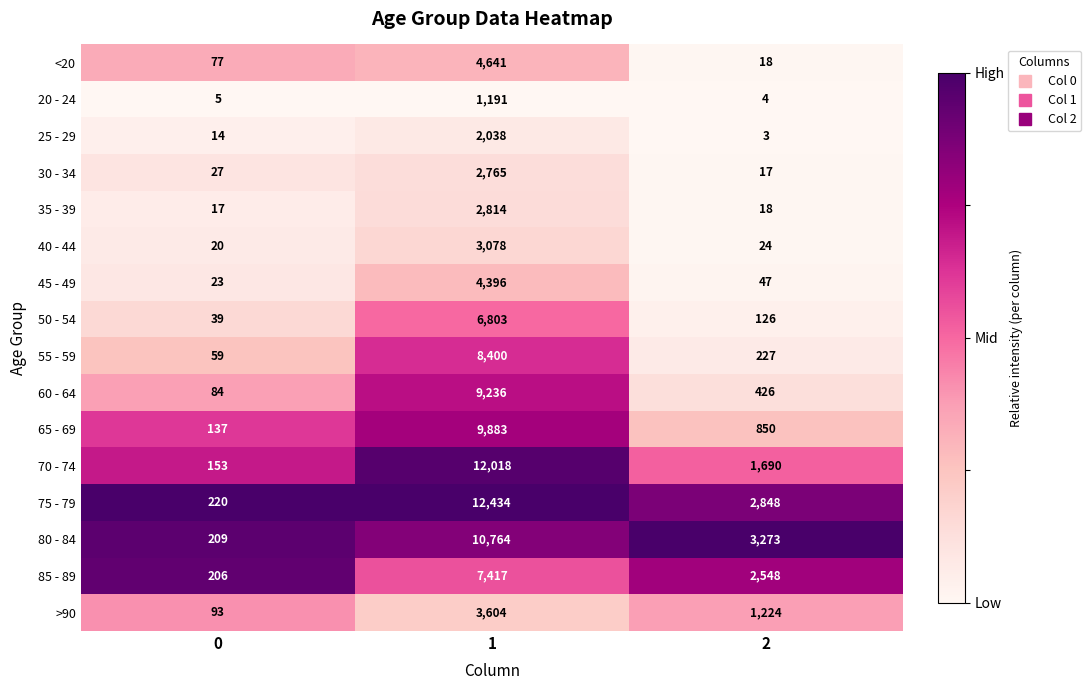

What is the sum of the 80 - 84 values at 2 and 1?

14037